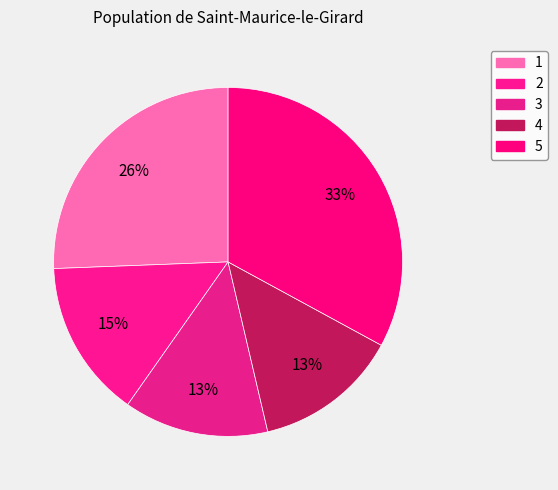

How many segments does this pie chart have?

5